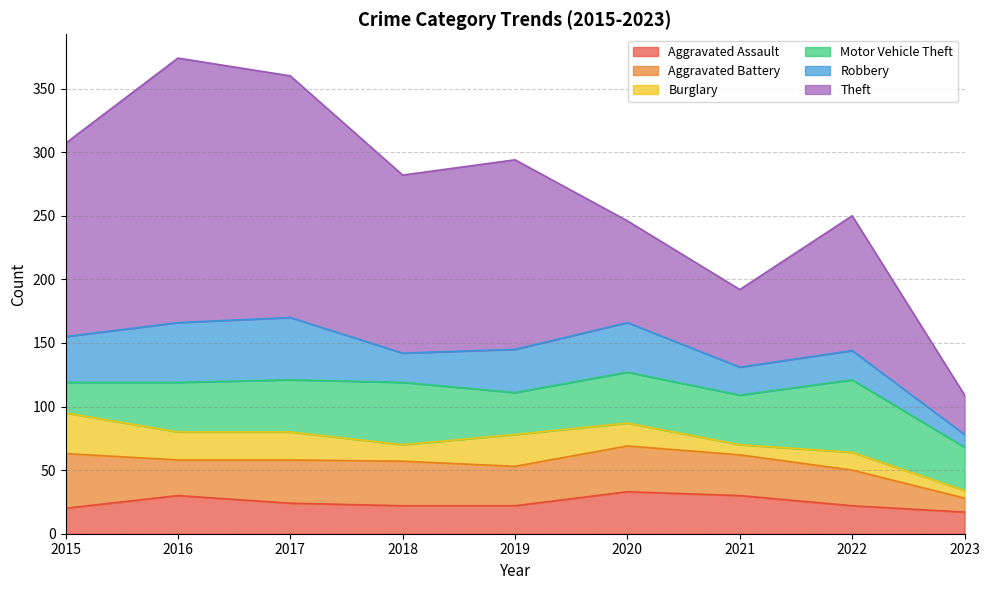

How many interior local peaks does the Aggravated Assault series have?

2